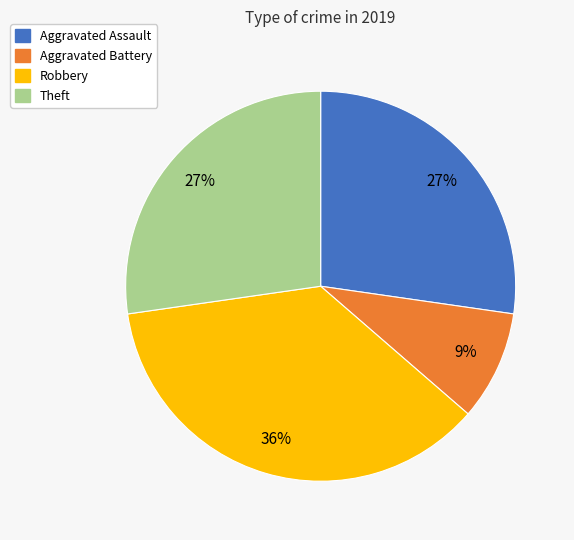

Combined, do Theft and Aggravated Battery account for over 50%?

No